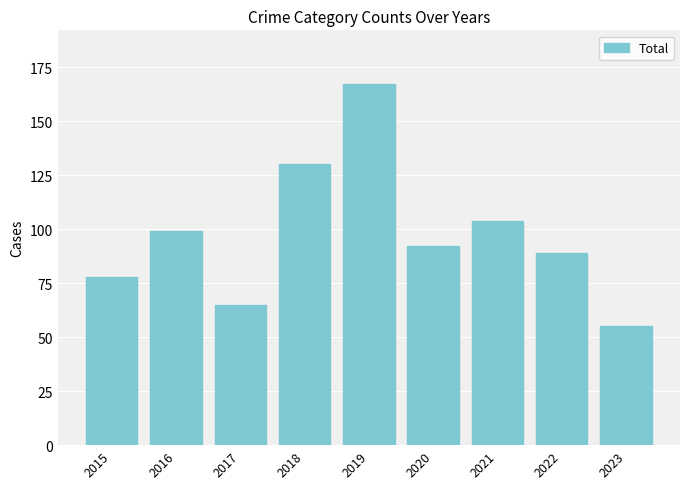

Which has a higher value, 2017 or 2022?

2022